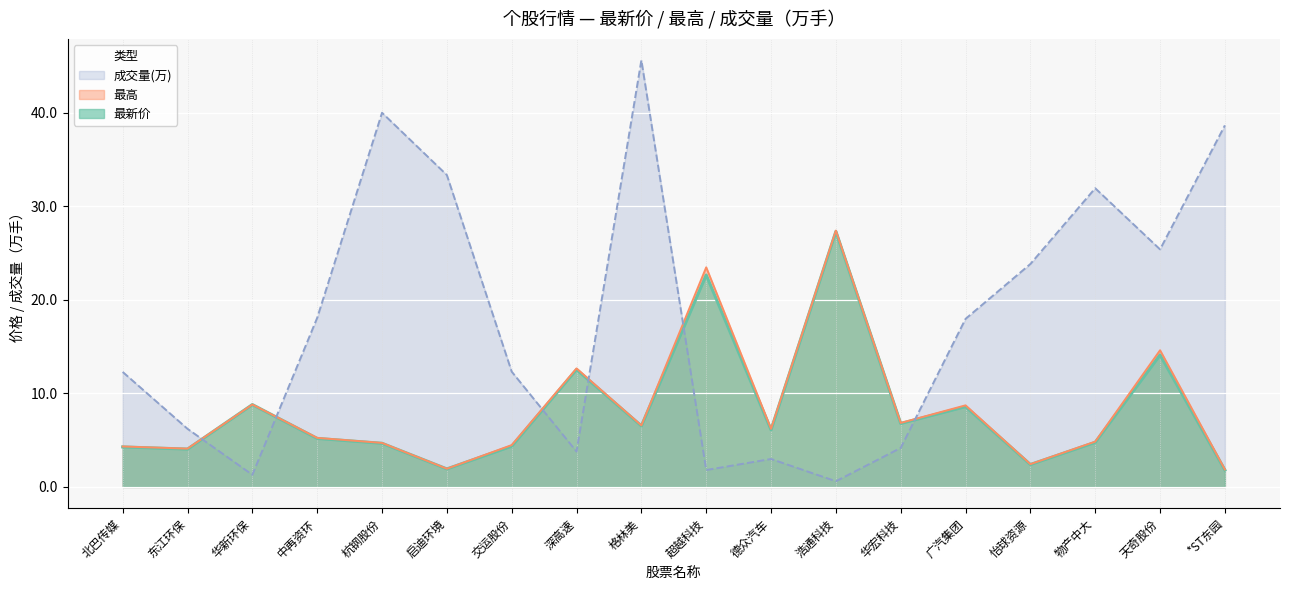

At how many categories does at least one series exceed 1?

18